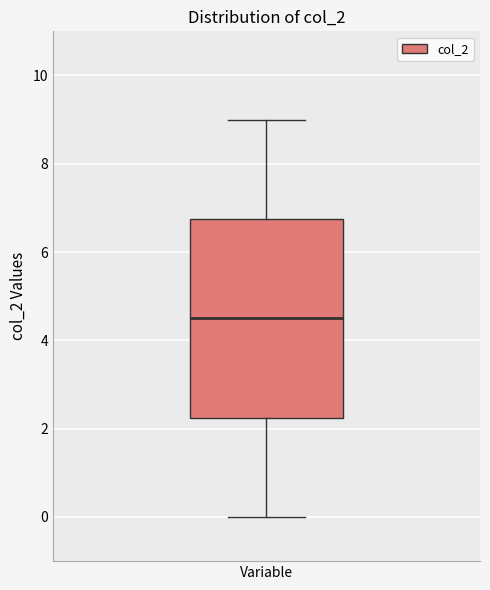

Read this box plot against the y-axis: the position of the median line, the range covered by the box, and the ends of both whiskers. The values are not printed on the chart, so give them approximately, as read against the axis.

median 4.6, box 2.2 to 6.8, whiskers 0.0 to 9.0